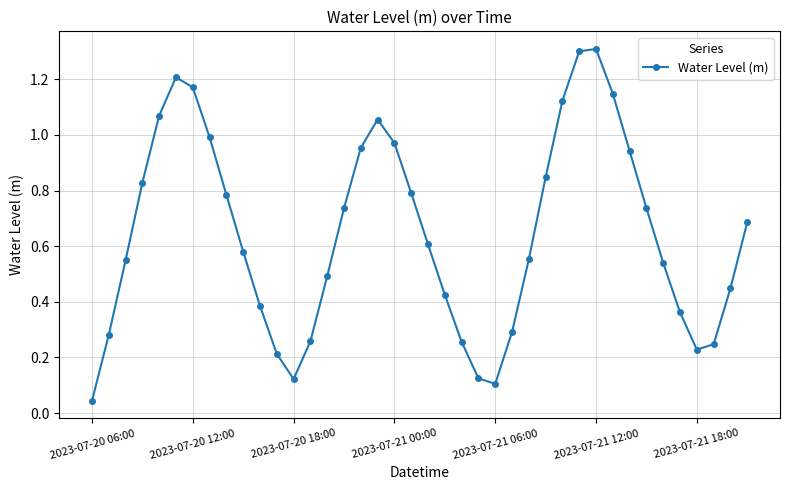

What is the sum of all values?

25.8